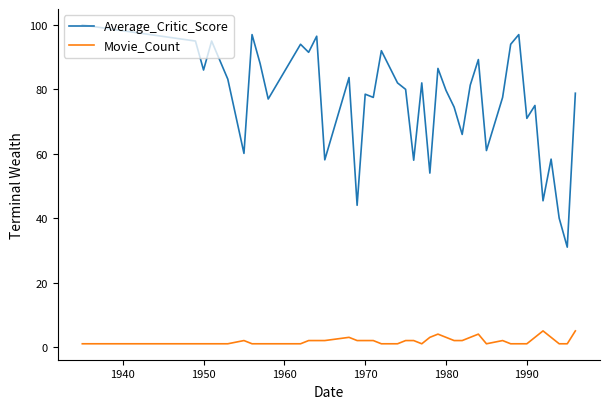

Which series has the largest range (max minus min)?

Average_Critic_Score